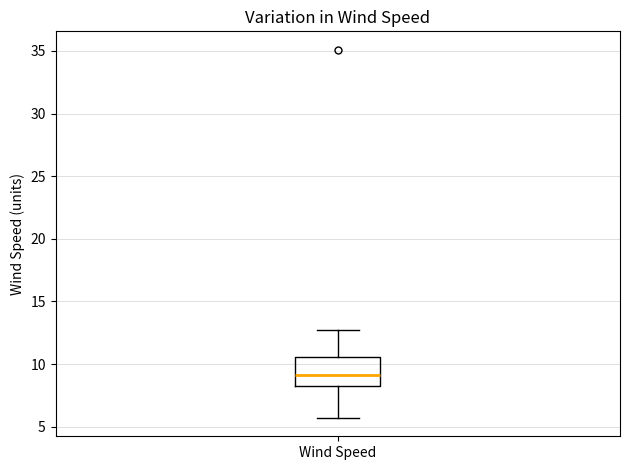

Read this box plot against the y-axis: the position of the median line, the range covered by the box, and the ends of both whiskers. The values are not printed on the chart, so give them approximately, as read against the axis.

median 9.0, box 8.0 to 10.5, whiskers 5.5 to 12.5